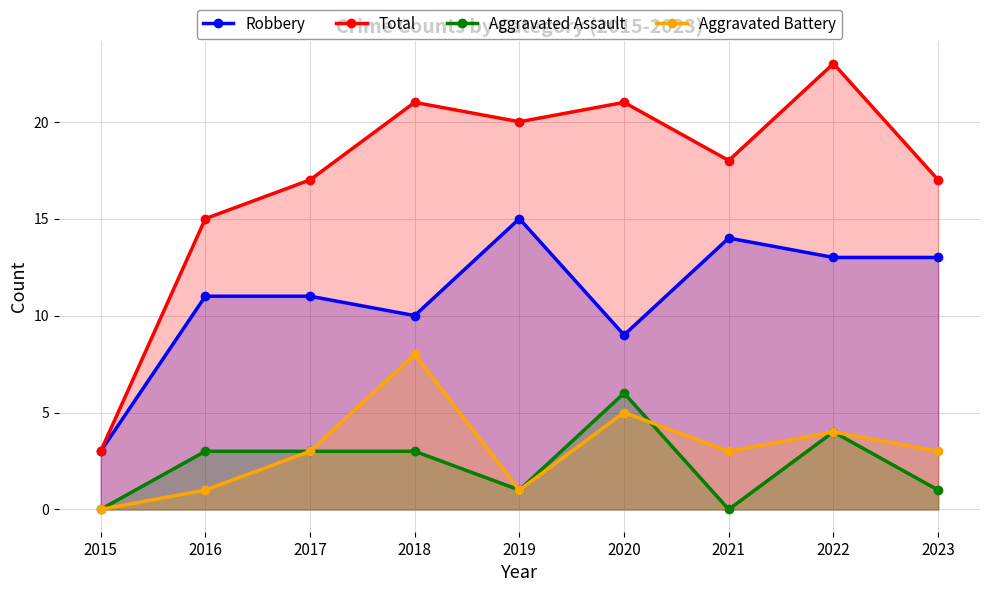

Which series has the widest spread of values?

Total